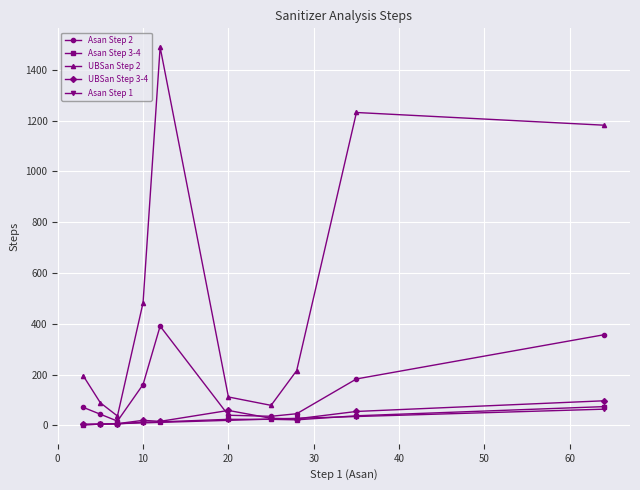

True or false: Asan Step 2 and UBSan Step 2 intersect in this chart.

False